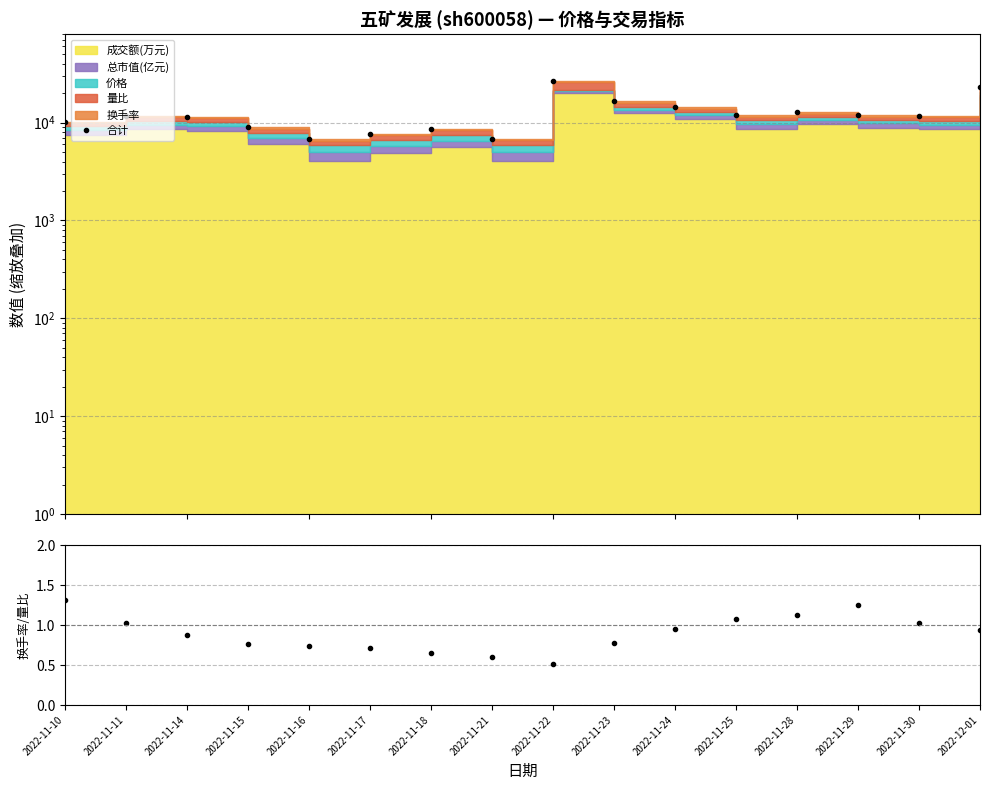

True or false: 换手率/量比 and 合计 cross at least once.

False